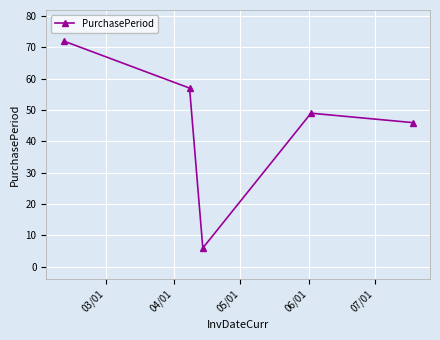

What is the maximum value shown in the chart?

72